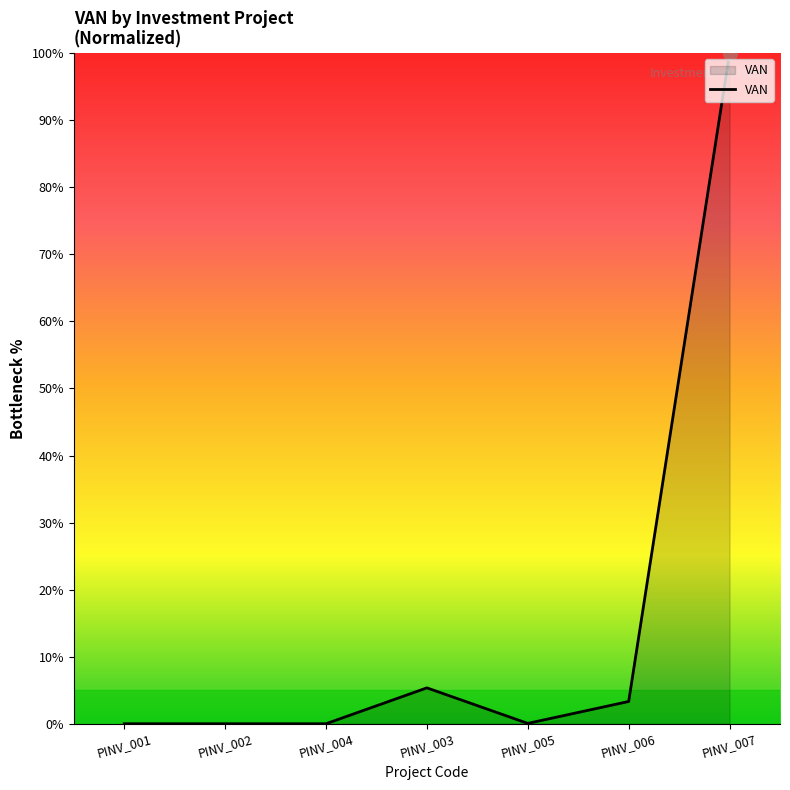

Approximately how many times larger is the value at PINV_007 compared to PINV_003?

18.7